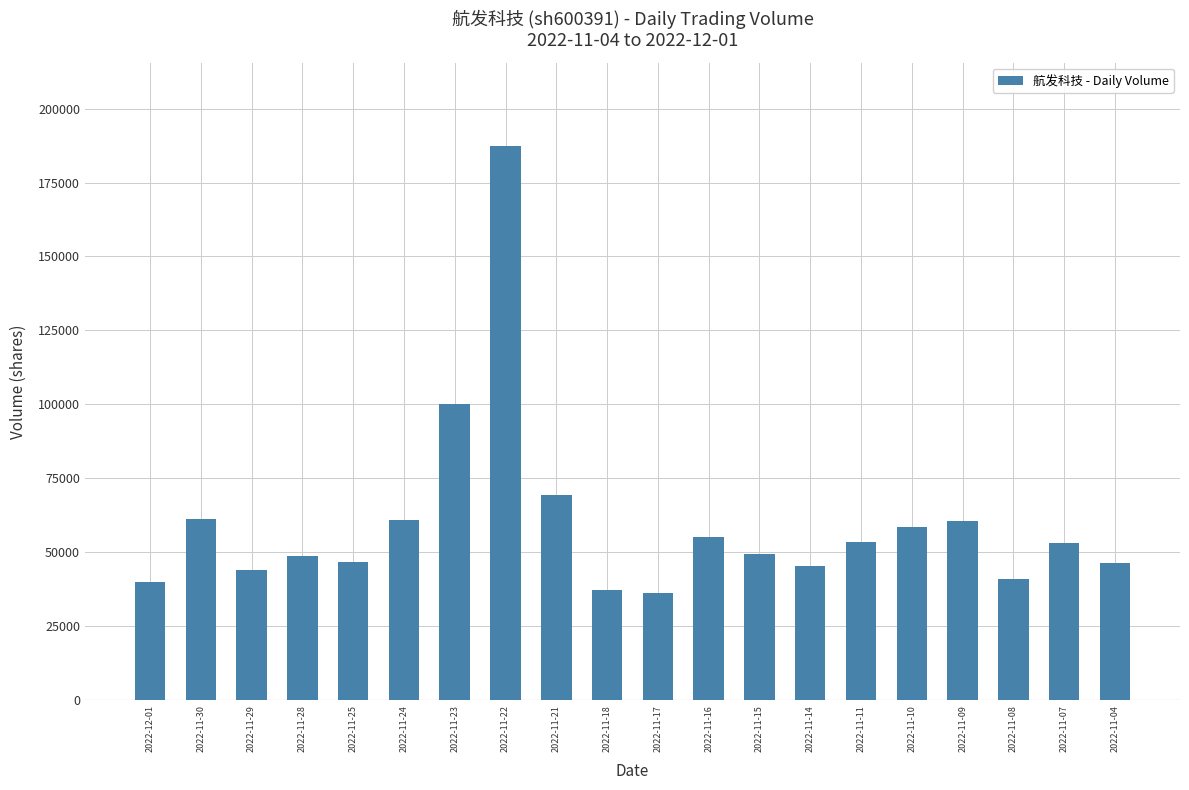

What is the difference between the maximum and minimum values?

151201